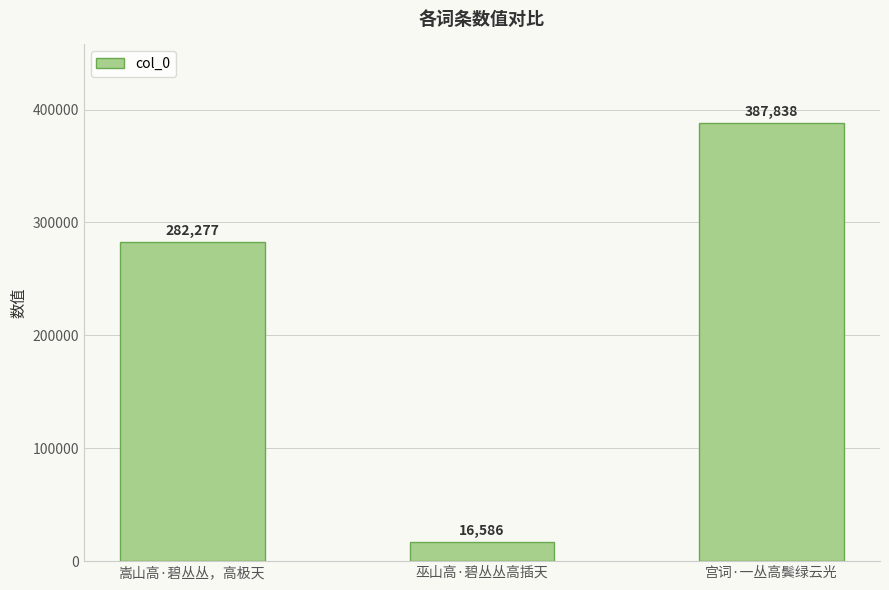

What is the difference between the values at 宫词·一丛高鬓绿云光 and 嵩山高·碧丛丛，高极天?

105561